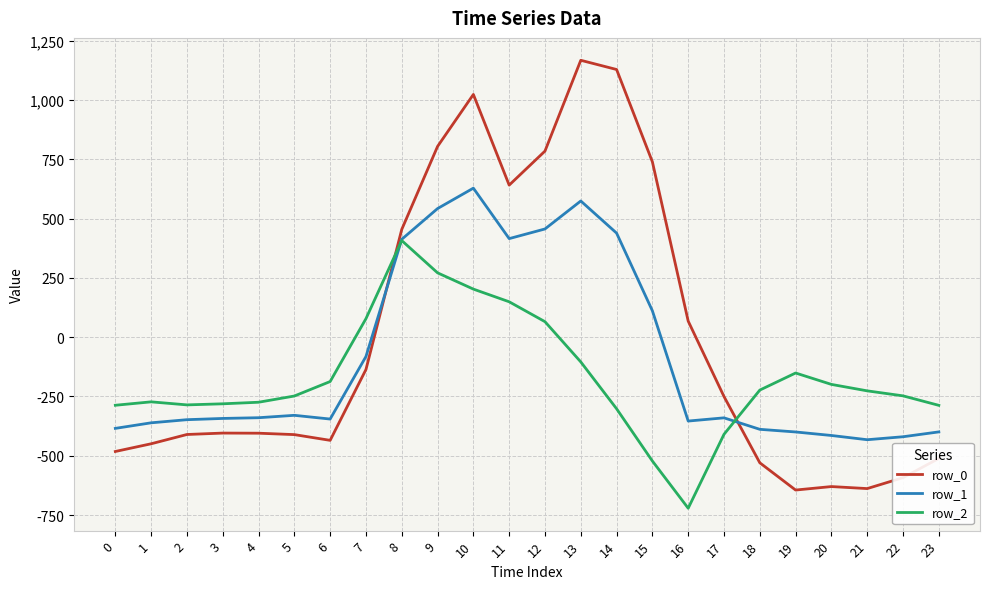

What is the difference between the row_2 values at 18 and 6?

36.0